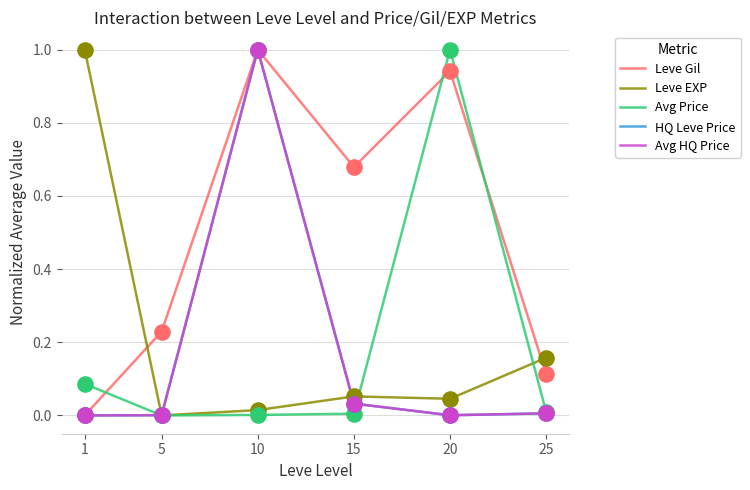

Is the value of HQ Leve Price at 25 greater than the value of Avg HQ Price at 10?

No